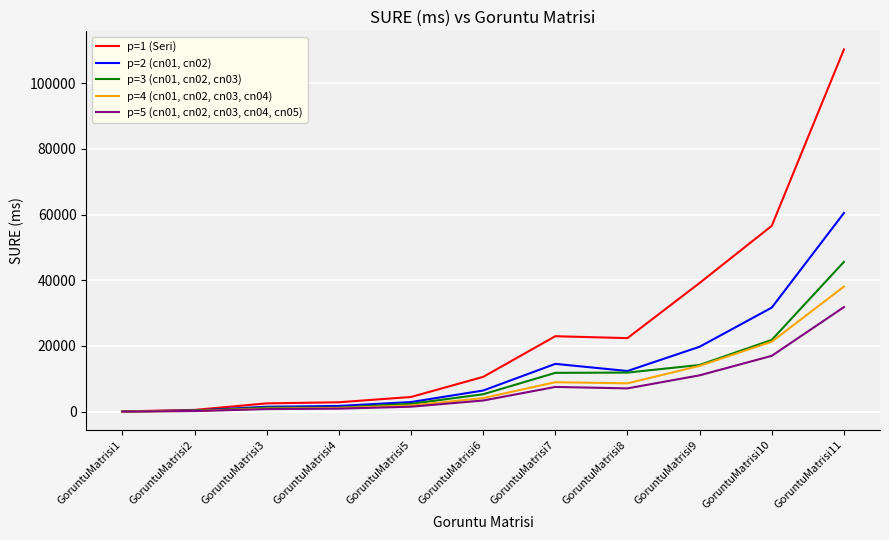

List the series in order of their peak value, lowest first.

p=5 (cn01, cn02, cn03, cn04, cn05), p=4 (cn01, cn02, cn03, cn04), p=3 (cn01, cn02, cn03), p=2 (cn01, cn02), p=1 (Seri)